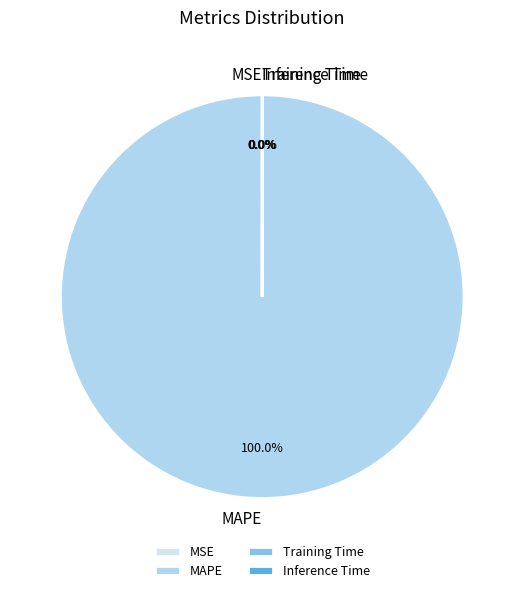

Which category has the biggest portion of the pie?

MAPE